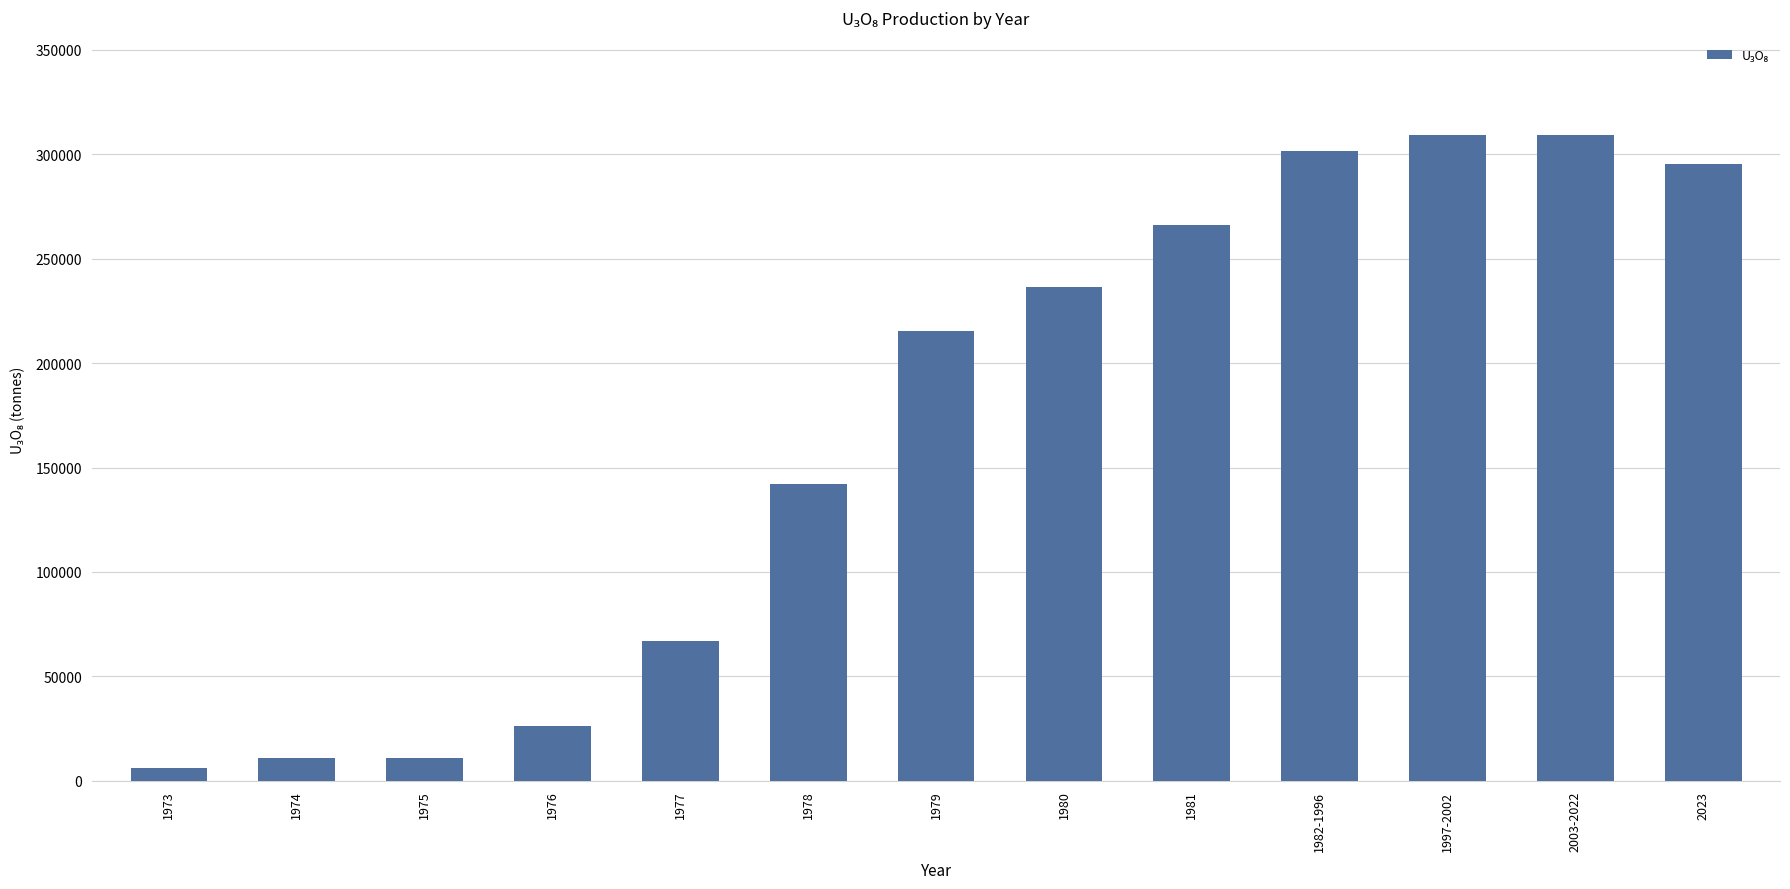

The value at 1997-2002 is 80602. True or false?

False